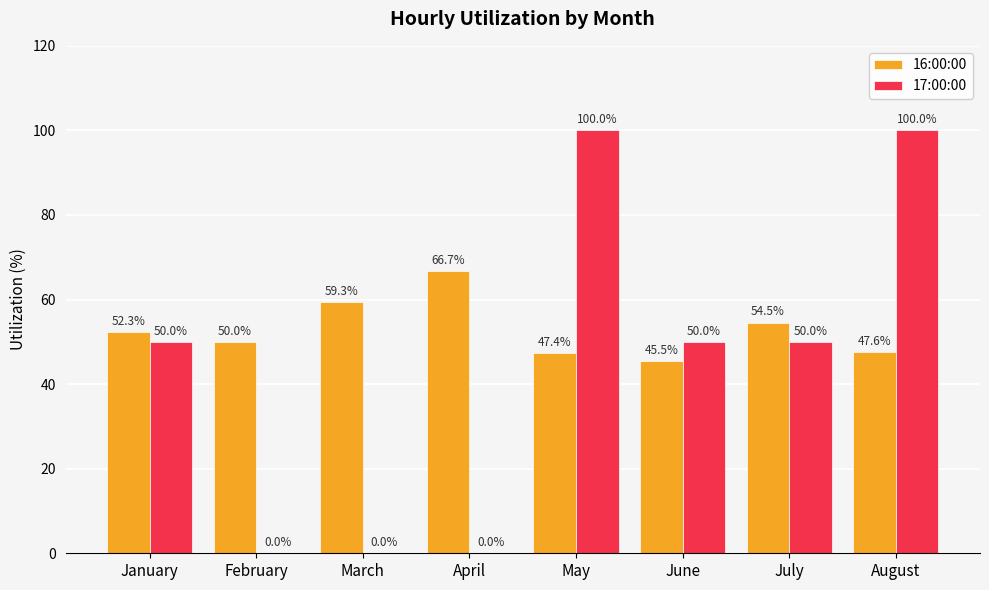

True or false: 17:00:00 has a value of 50.0 at June.

True